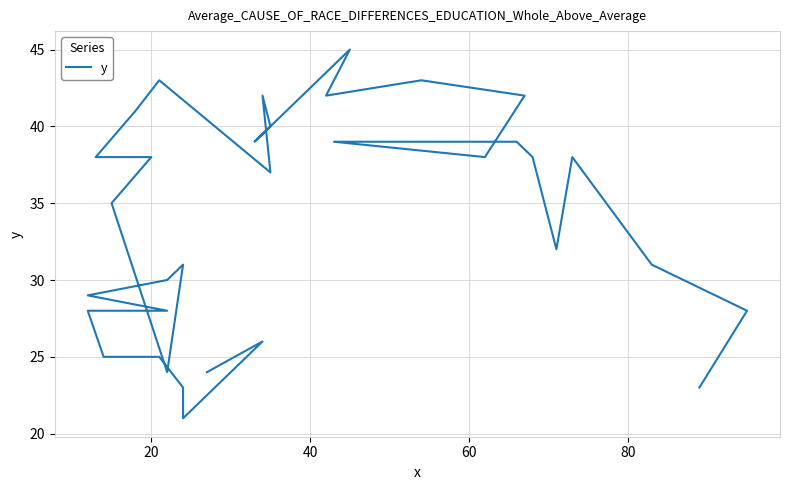

What is the average value?

34